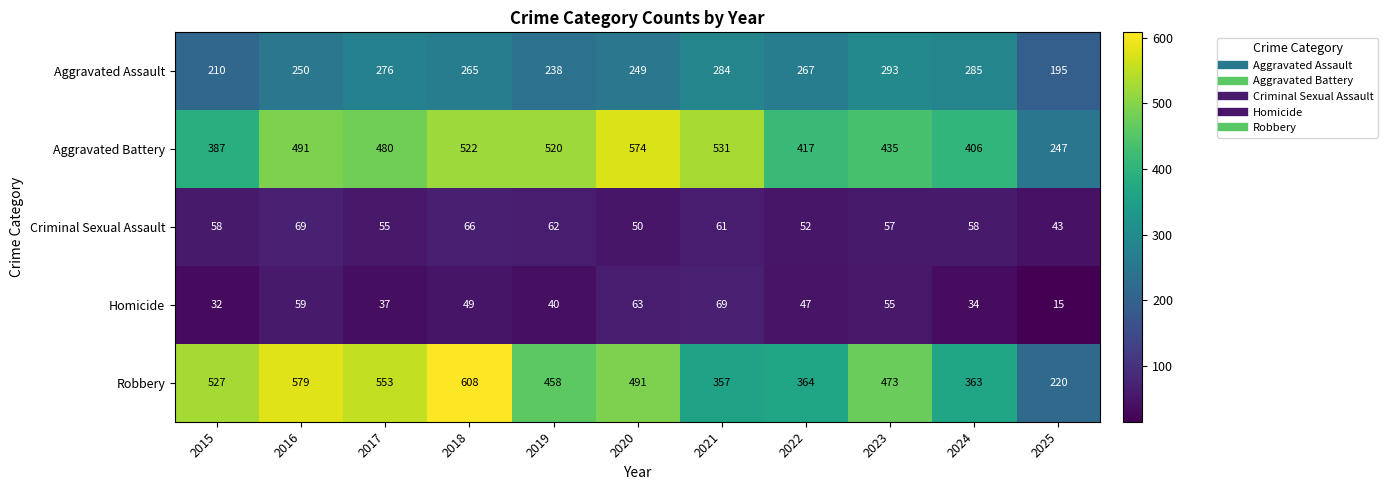

Which category has the highest value in the Homicide series?

2021